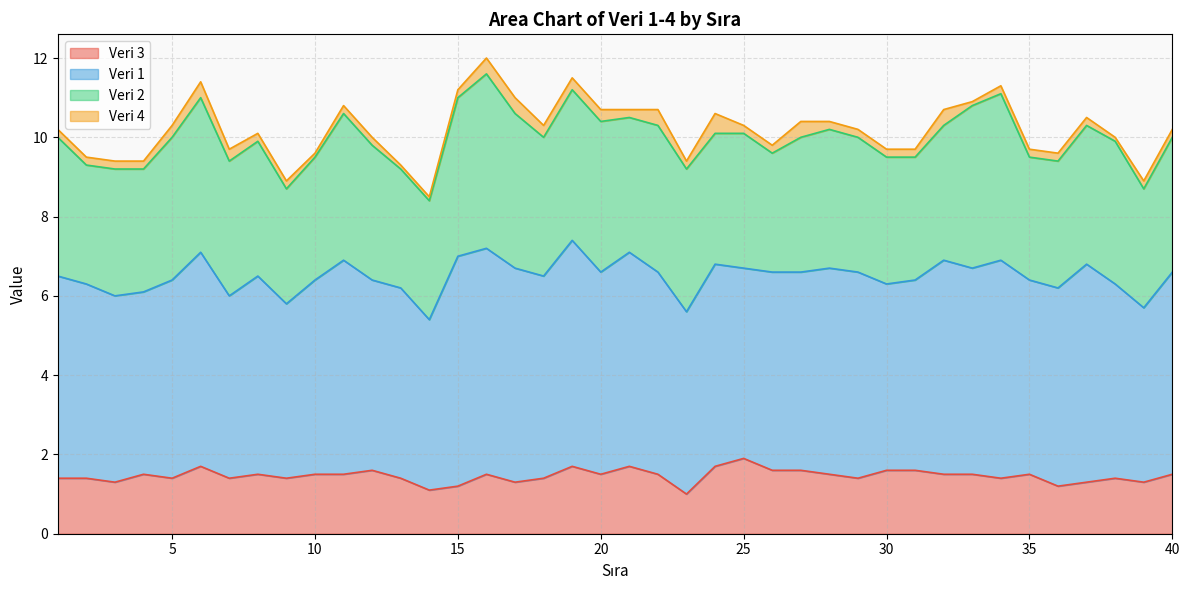

Which category has the highest value in the Veri 3 series?

25